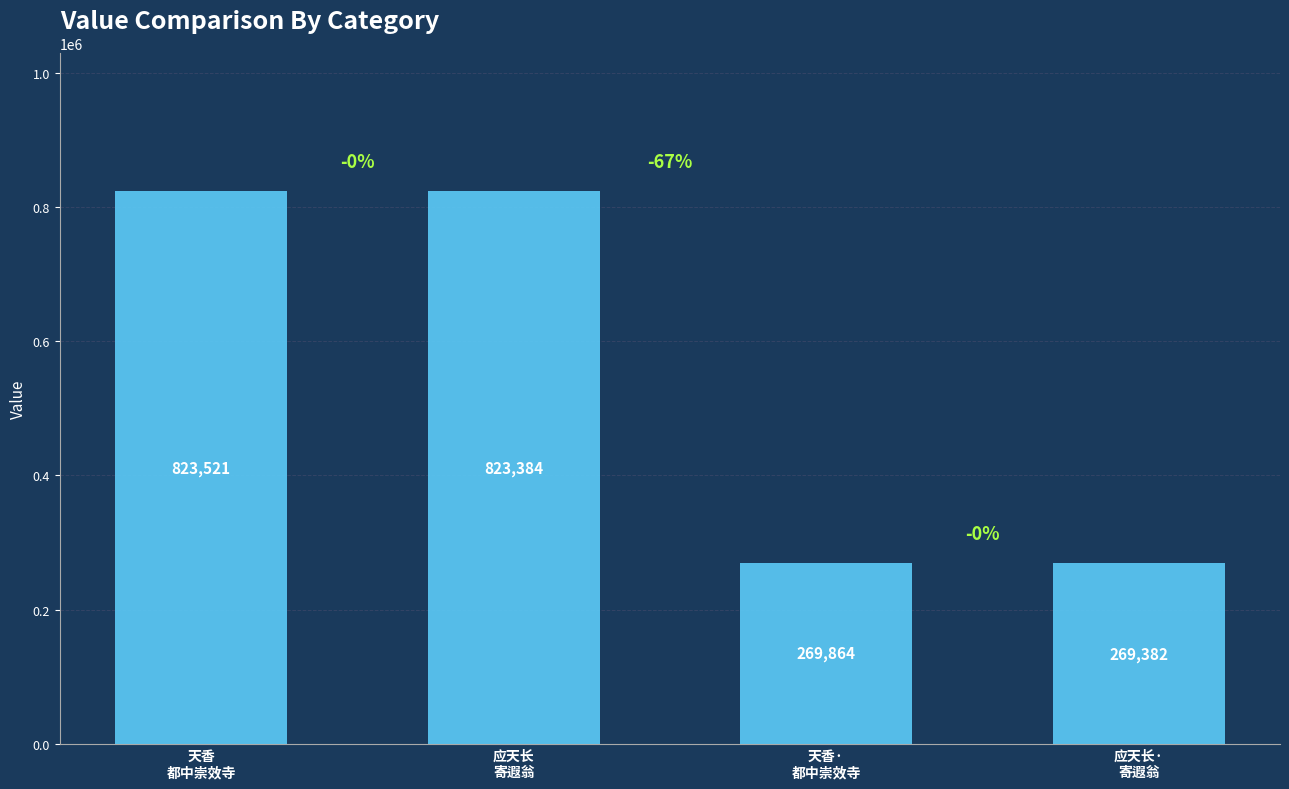

Where is the data nearest to the value 546451?

天香·
都中崇效寺